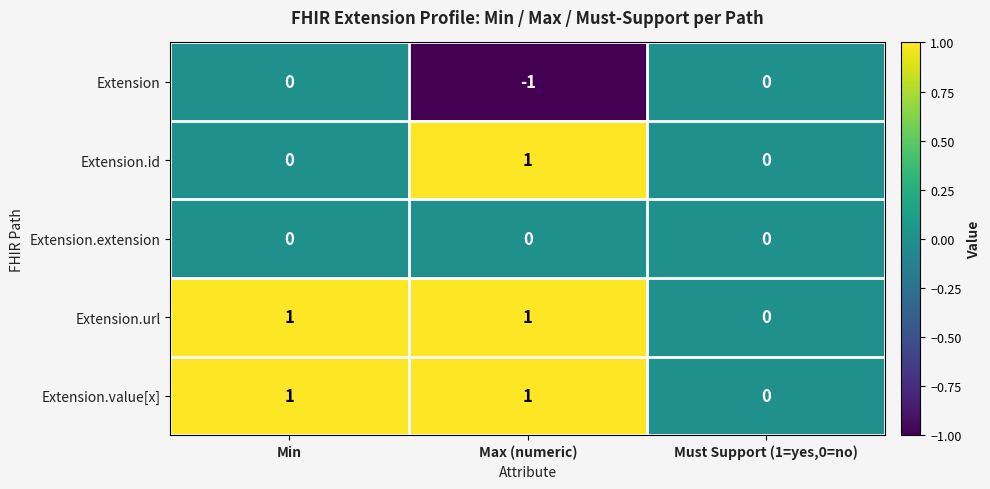

Is the value of Extension.id at Must Support (1=yes,0=no) greater than the value of Extension.value[x] at Max (numeric)?

No